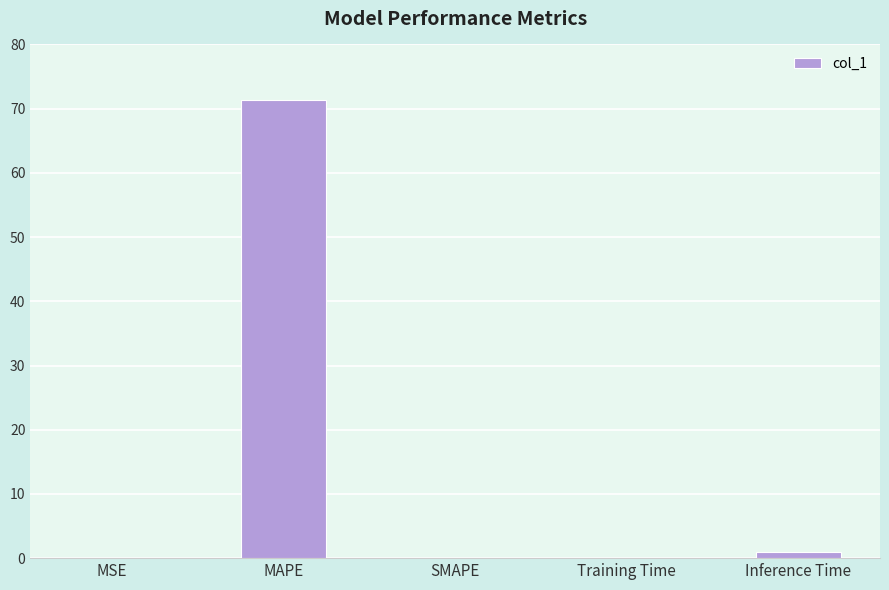

Between MAPE and Training Time, which is larger?

MAPE